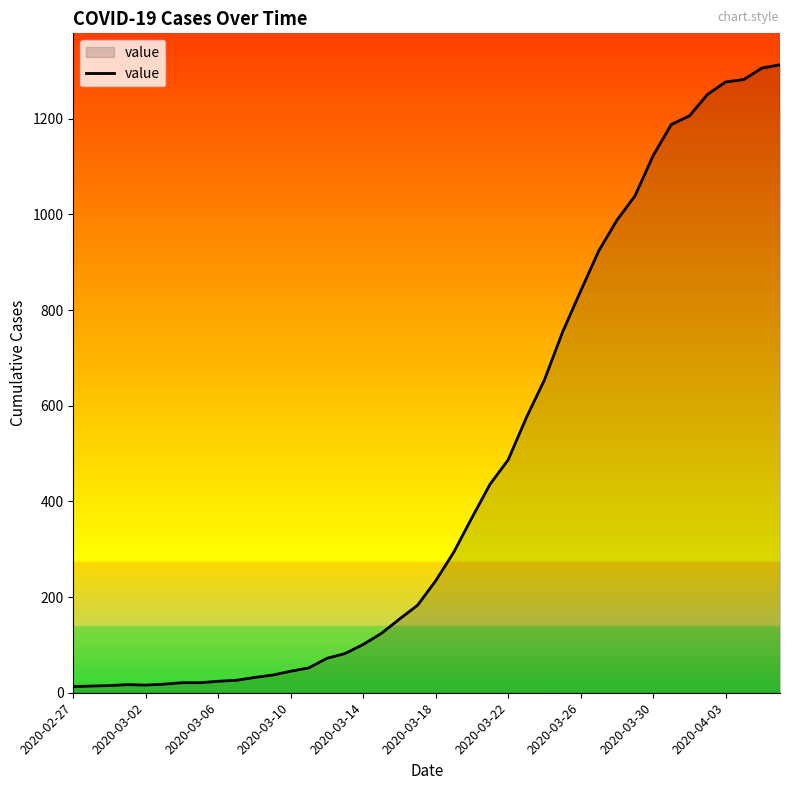

What is the maximum value shown in the chart?

1313